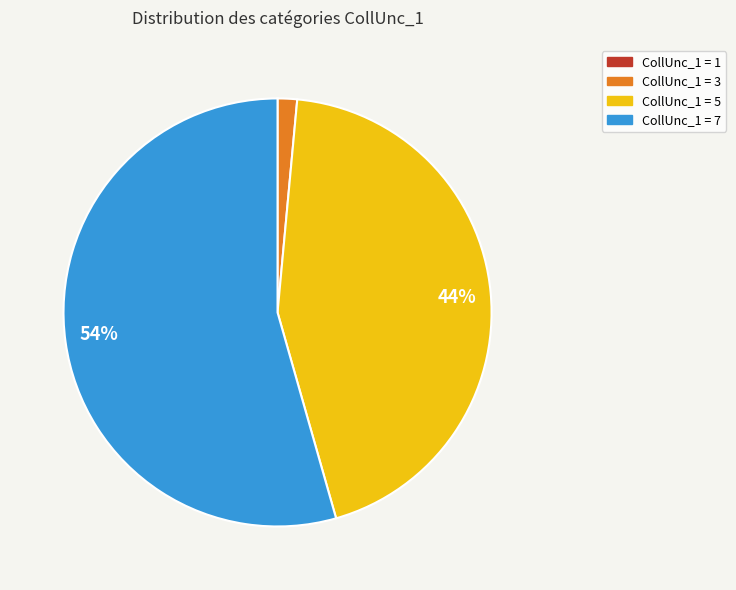

To the nearest percent, what is the average slice percentage?

25%